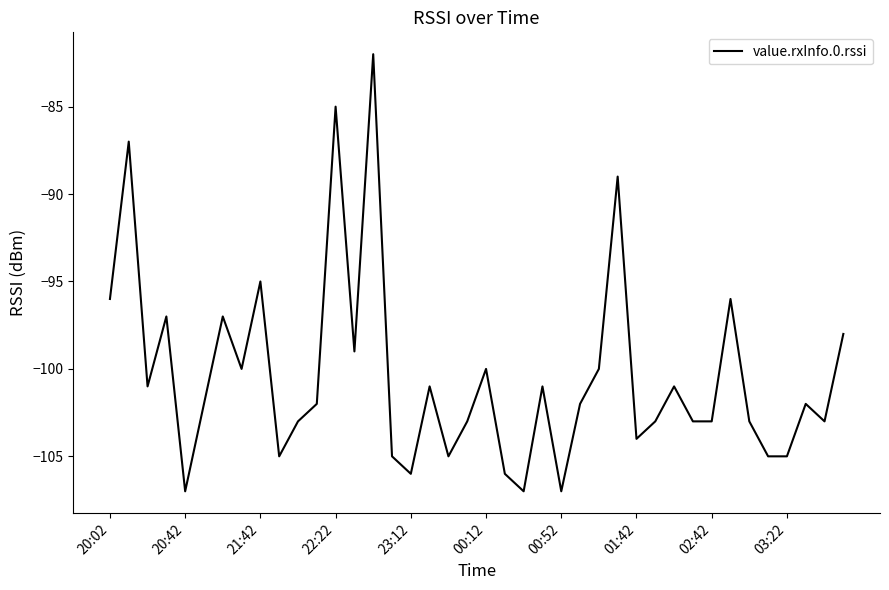

What is the difference between the maximum and minimum values?

25